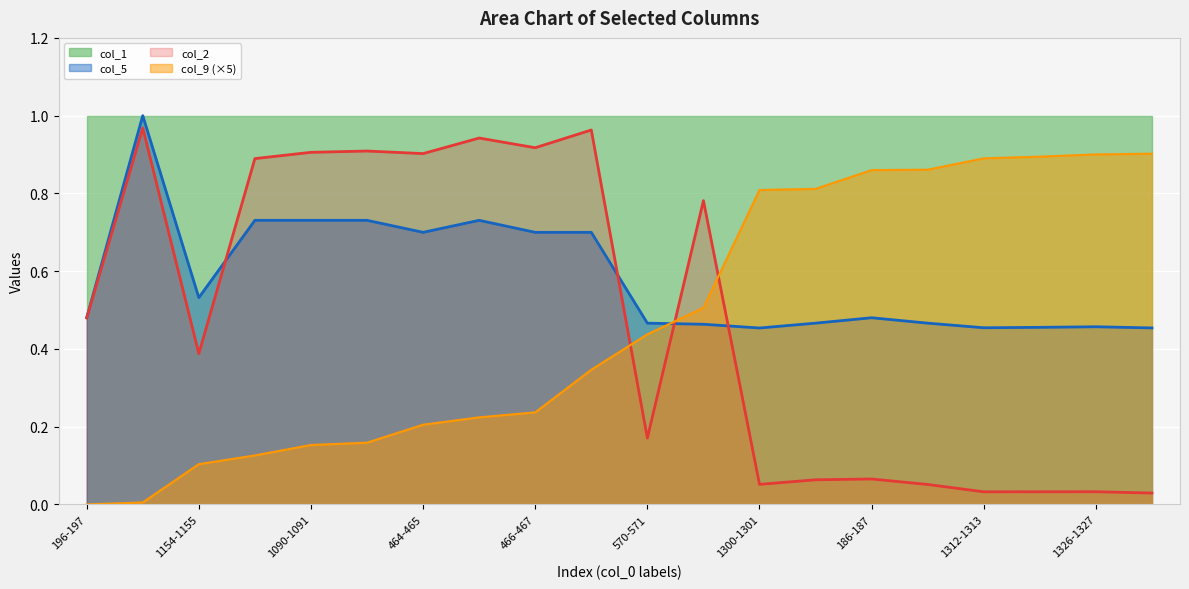

Does the chart display data point markers on the line(s)?

No